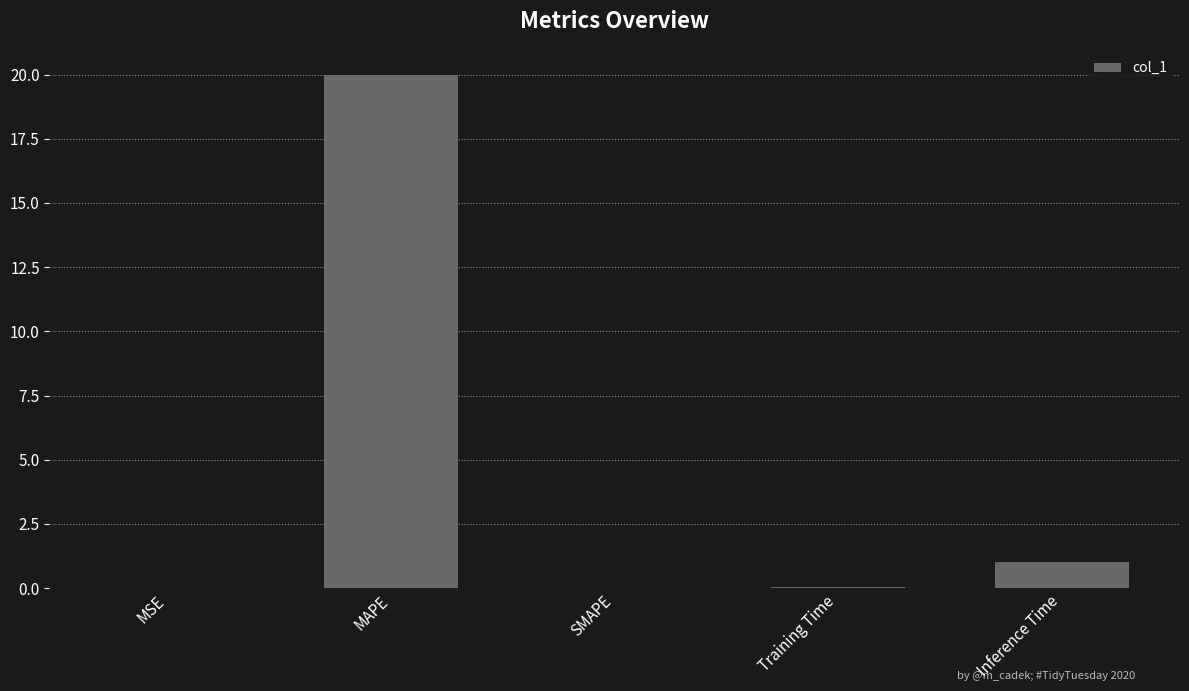

What is the change in value from Training Time to Inference Time?

+1.0